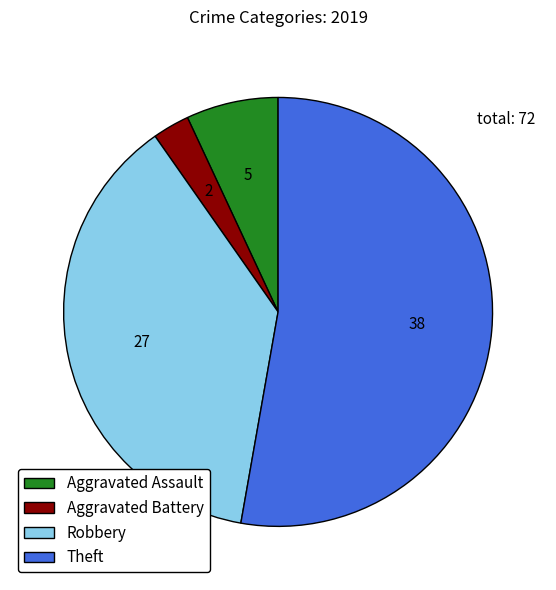

Do Theft and Aggravated Assault together represent more than half of the pie?

Yes